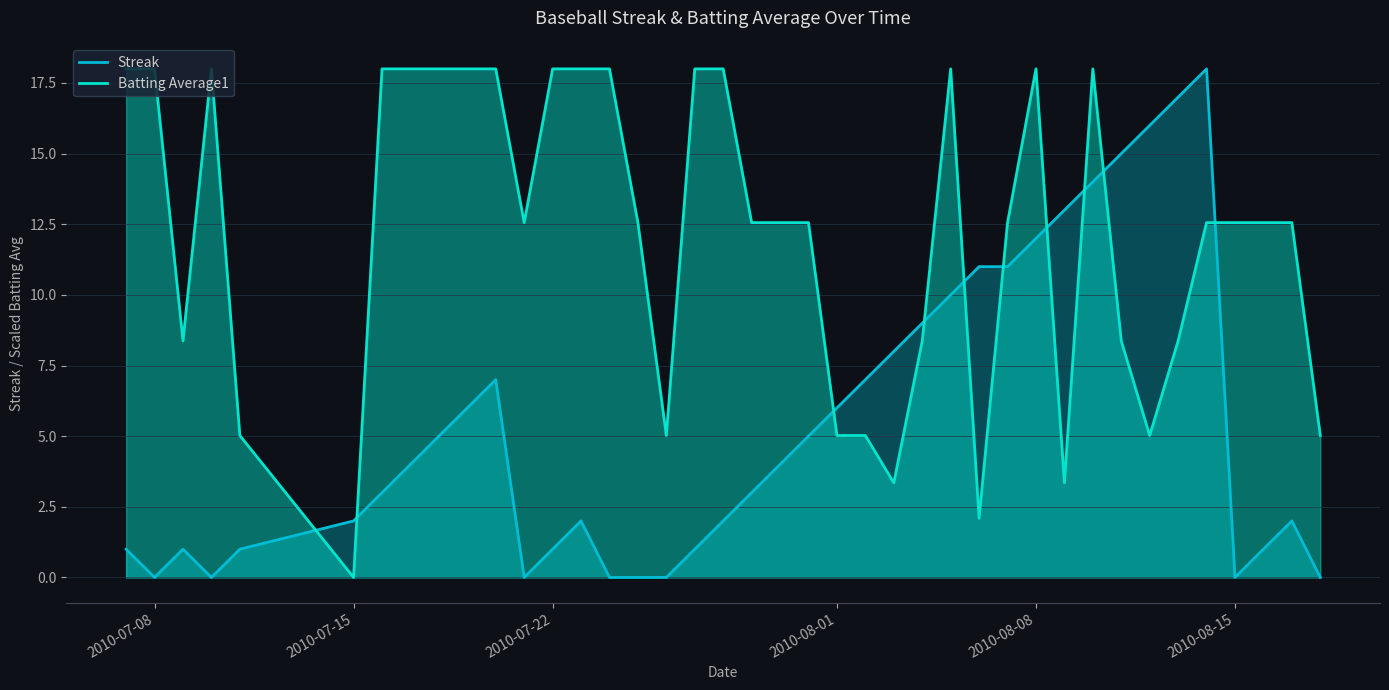

Which series ends up on top after the final intersection of Streak and Batting Average1?

Batting Average1